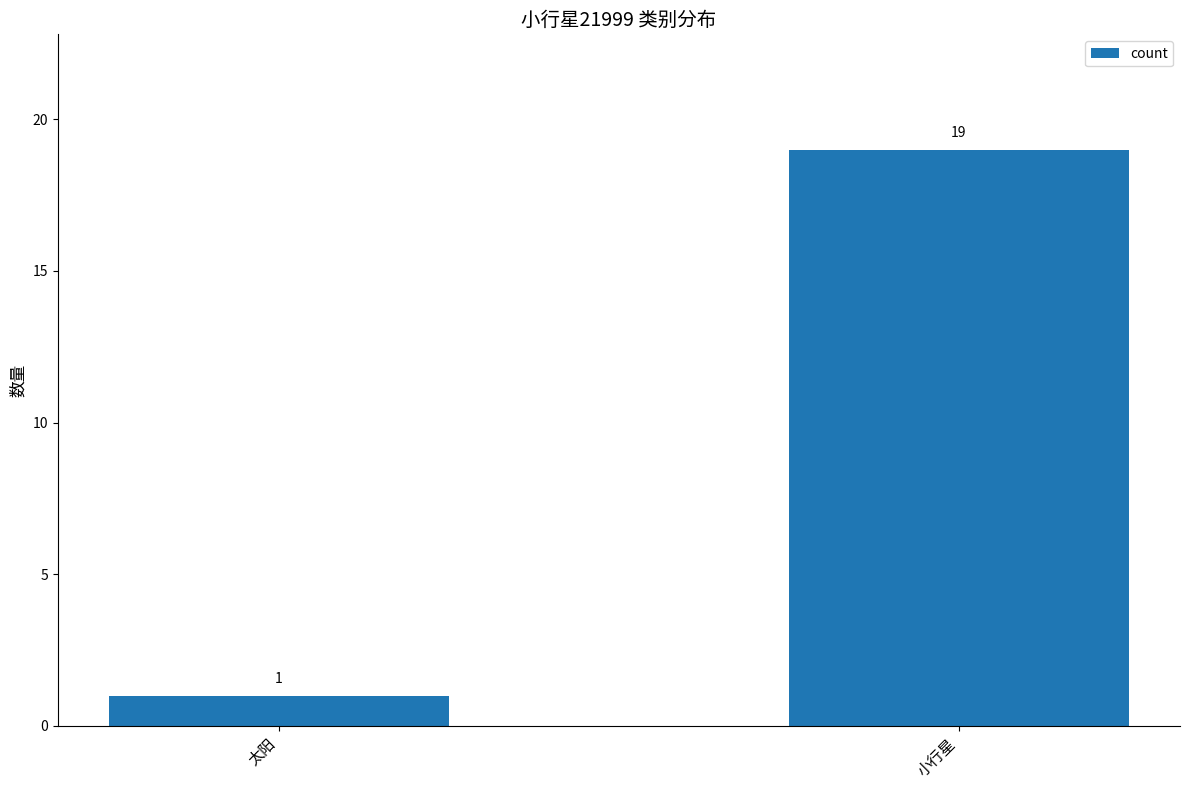

What position from the left is 太阳?

1